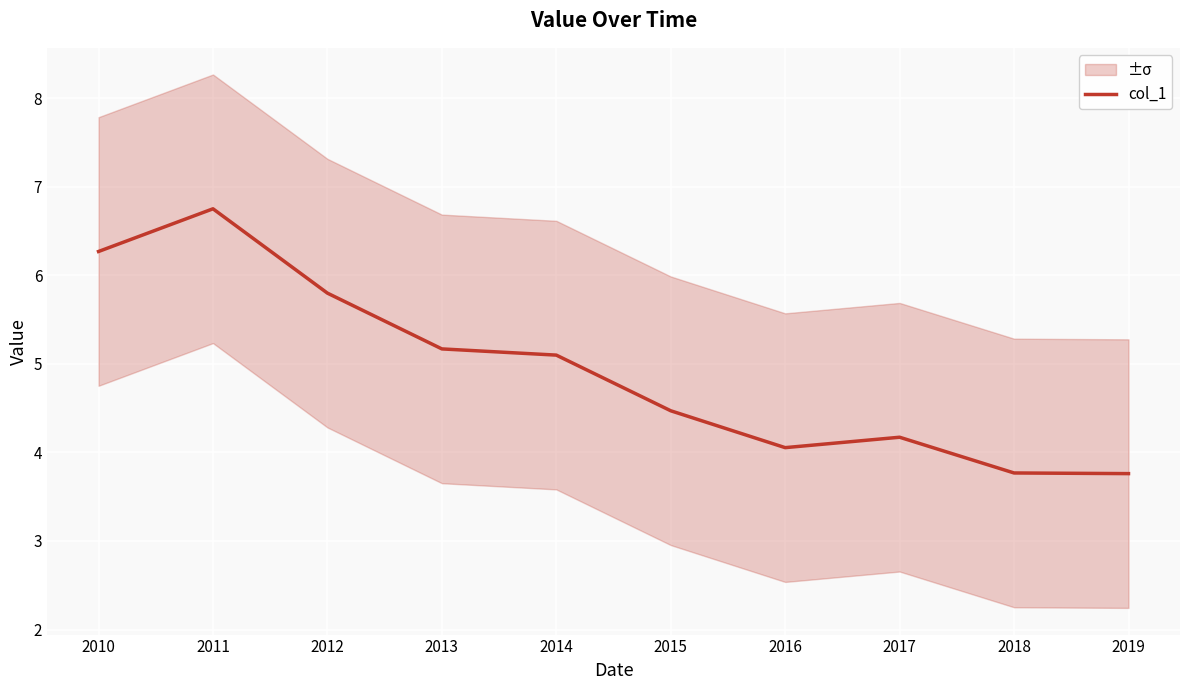

At which label is the value closest to 5?

2014